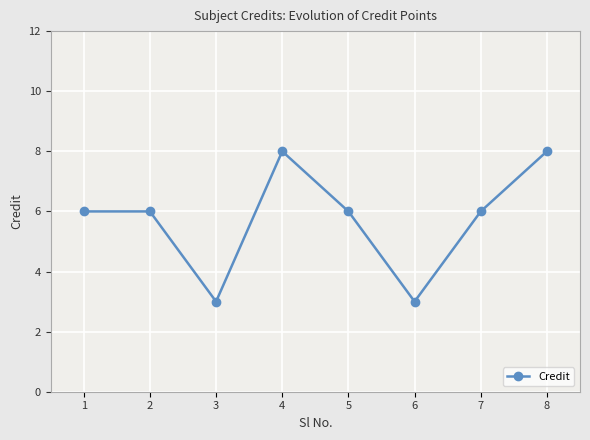

Reading right to left, what are all the values shown in this chart?

8	6	3	6	8	3	6	6